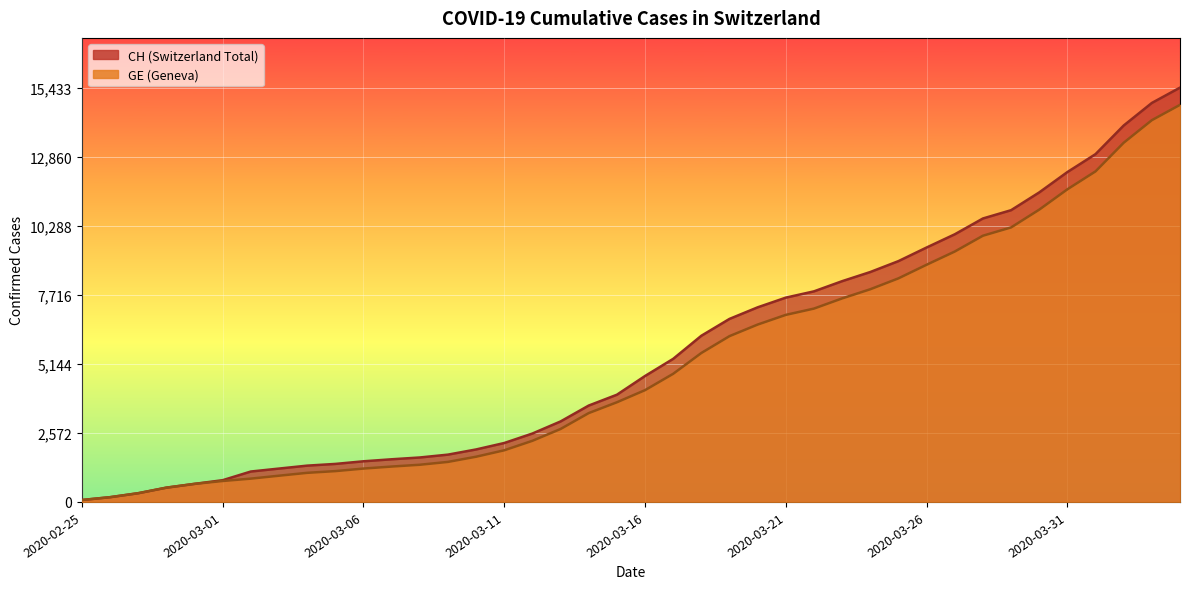

How many lines are shown in the chart?

2